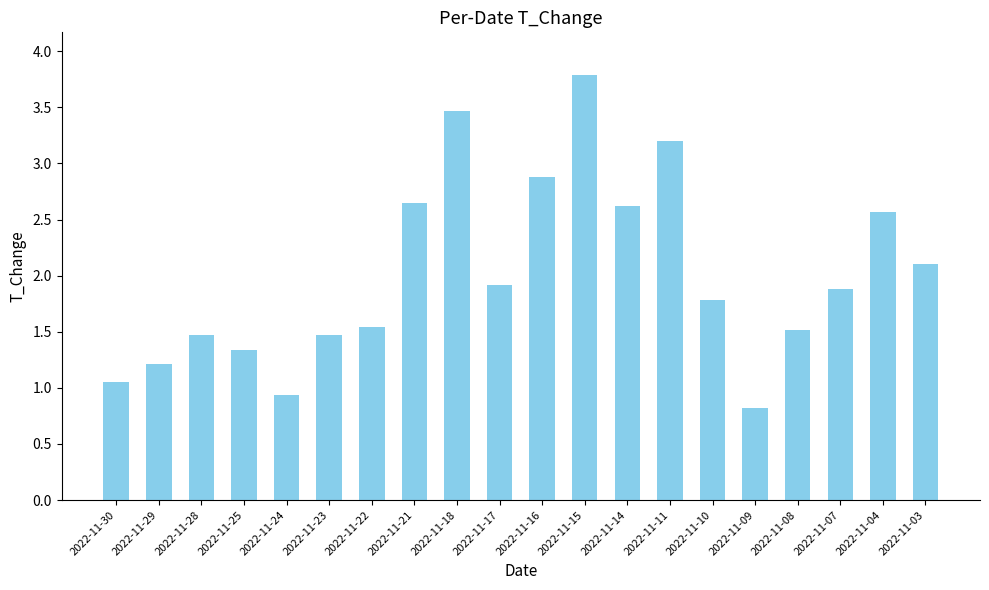

How many data points are less than 1?

2